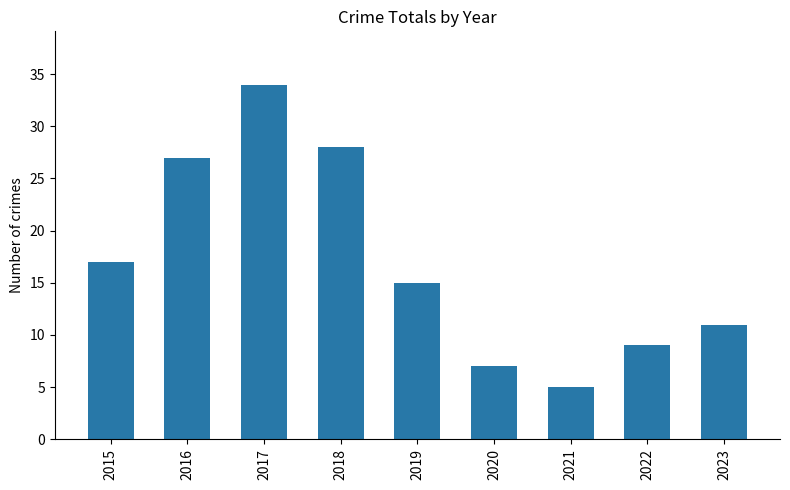

What is the difference between the maximum and minimum values?

29